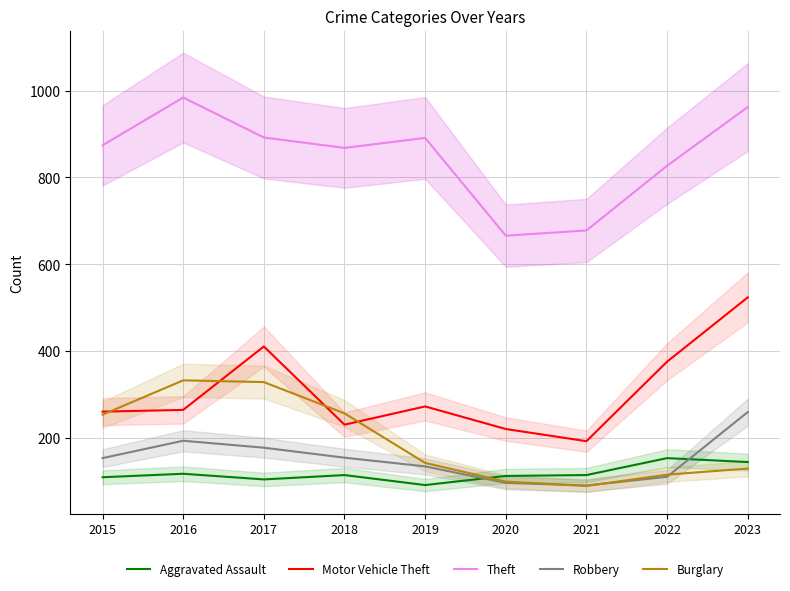

Which series ends up on top after the final intersection of Robbery and Burglary?

Robbery